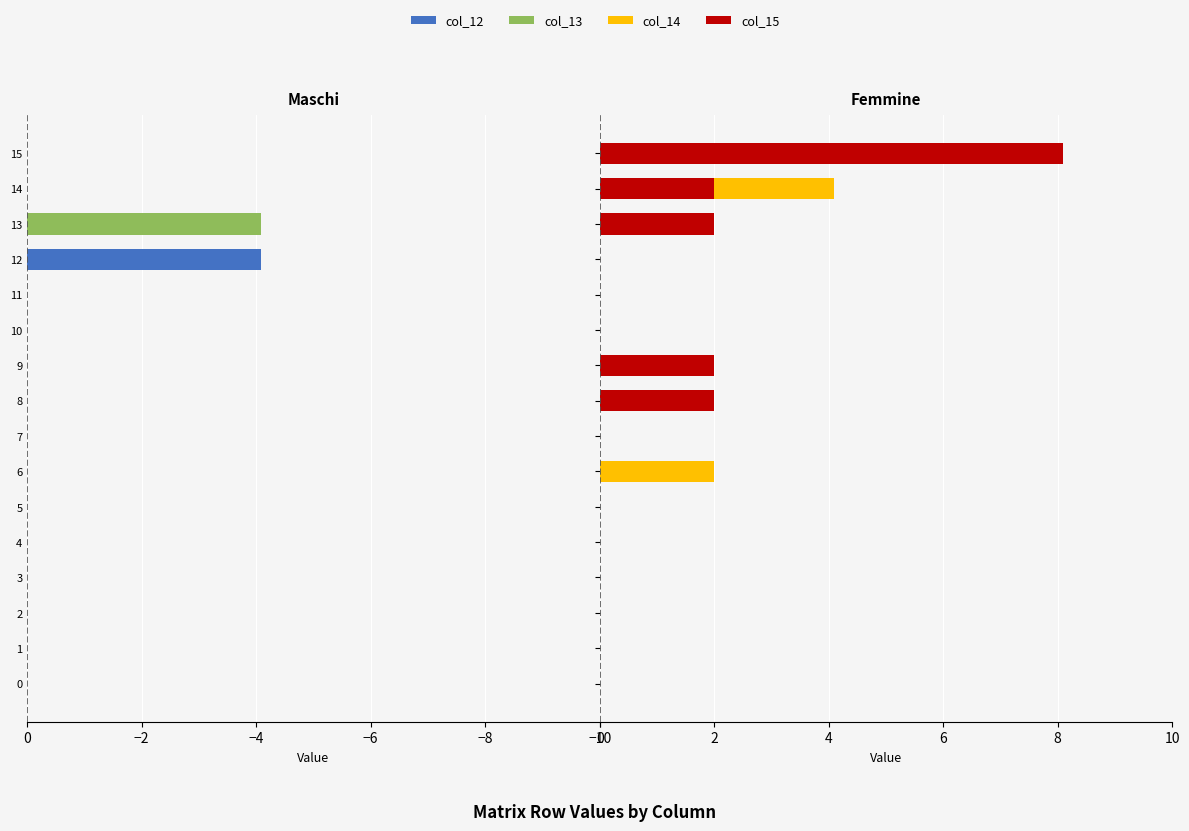

Are the bars horizontal?

Yes